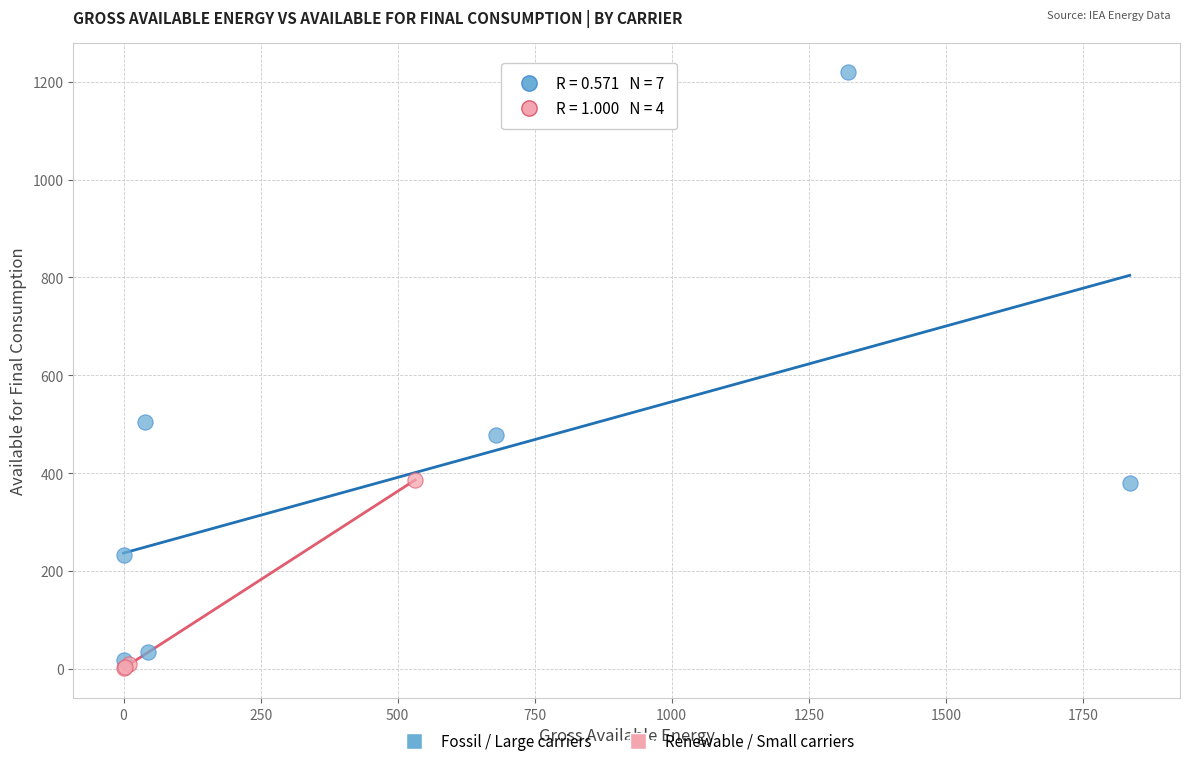

Which series reaches the maximum Y coordinate?

Fossil / Large carriers